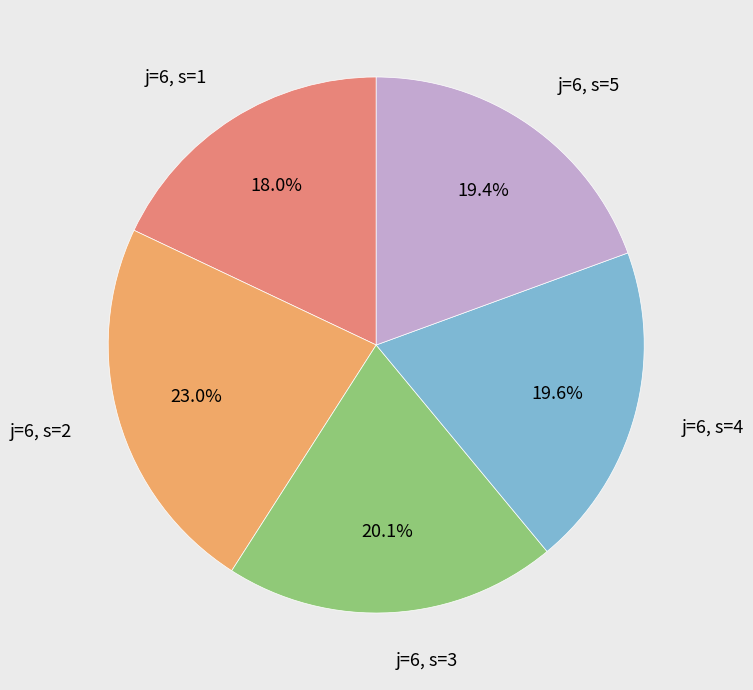

Rank the categories by value from lowest to highest.

j=6, s=1, j=6, s=5, j=6, s=4, j=6, s=3, j=6, s=2